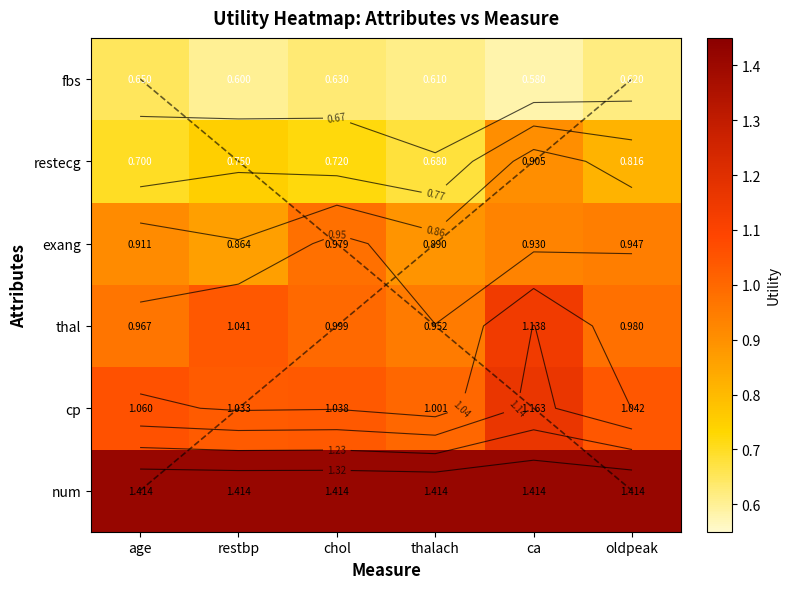

Is it true that thal equals 1.7 at oldpeak?

False